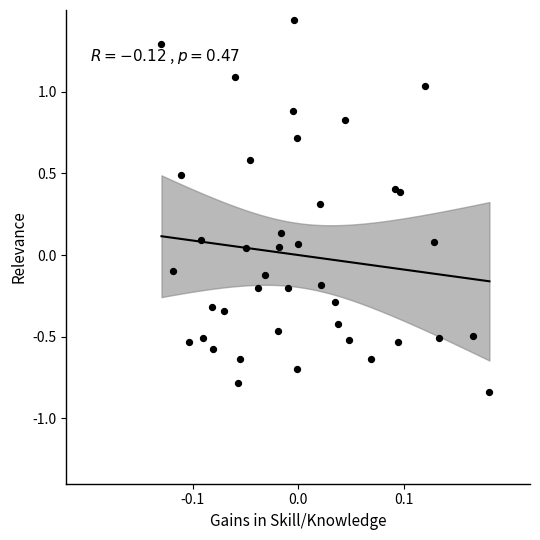

What is the range of X values (max minus min)?

0.3